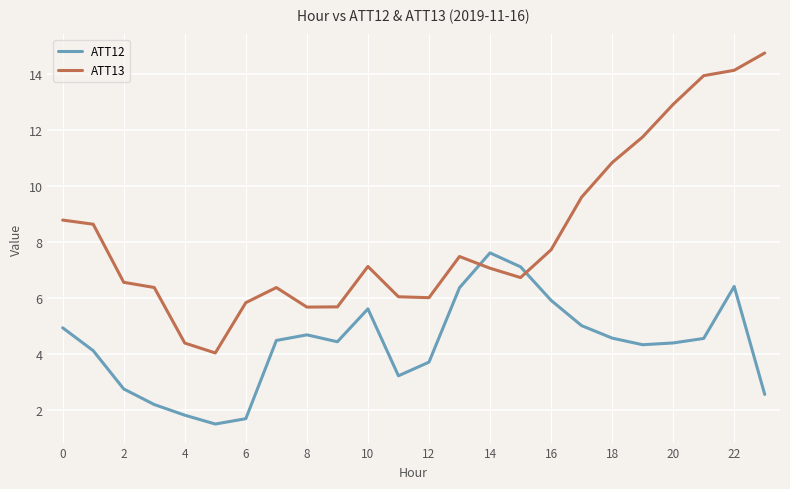

Which series has the largest range (max minus min)?

ATT13